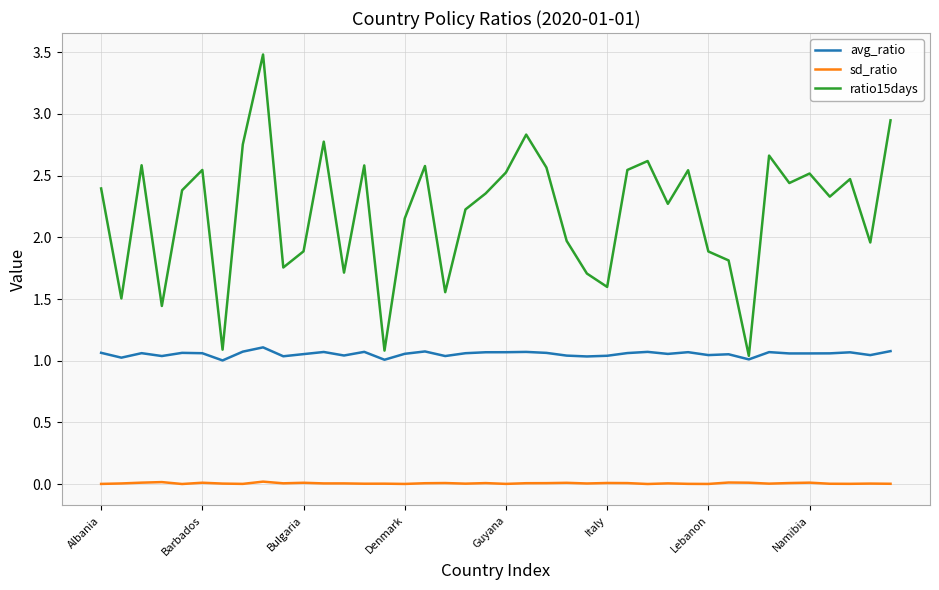

List the series in order of their peak value, lowest first.

sd_ratio, avg_ratio, ratio15days